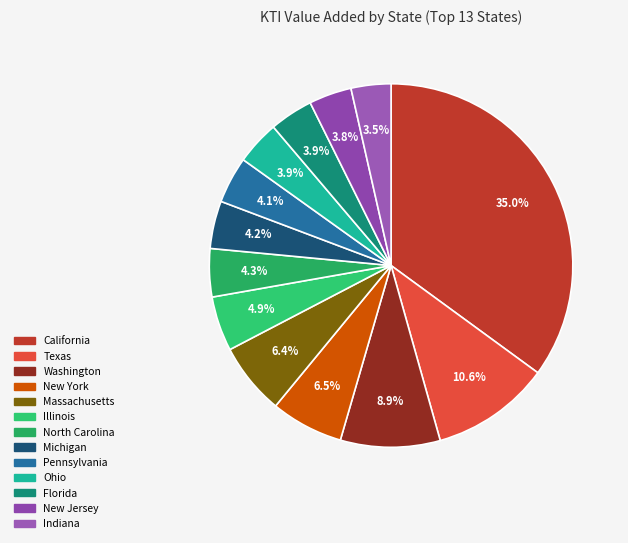

How many segments does this pie chart have?

13